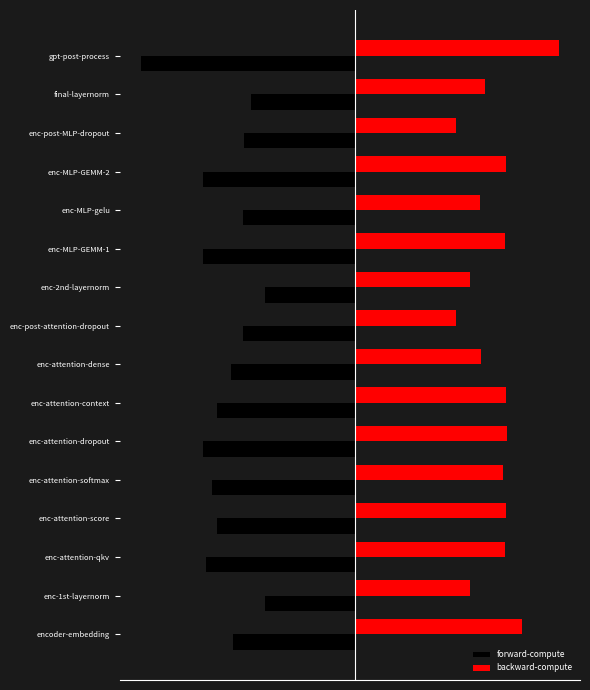

What is the maximum value for backward-compute?

10.5